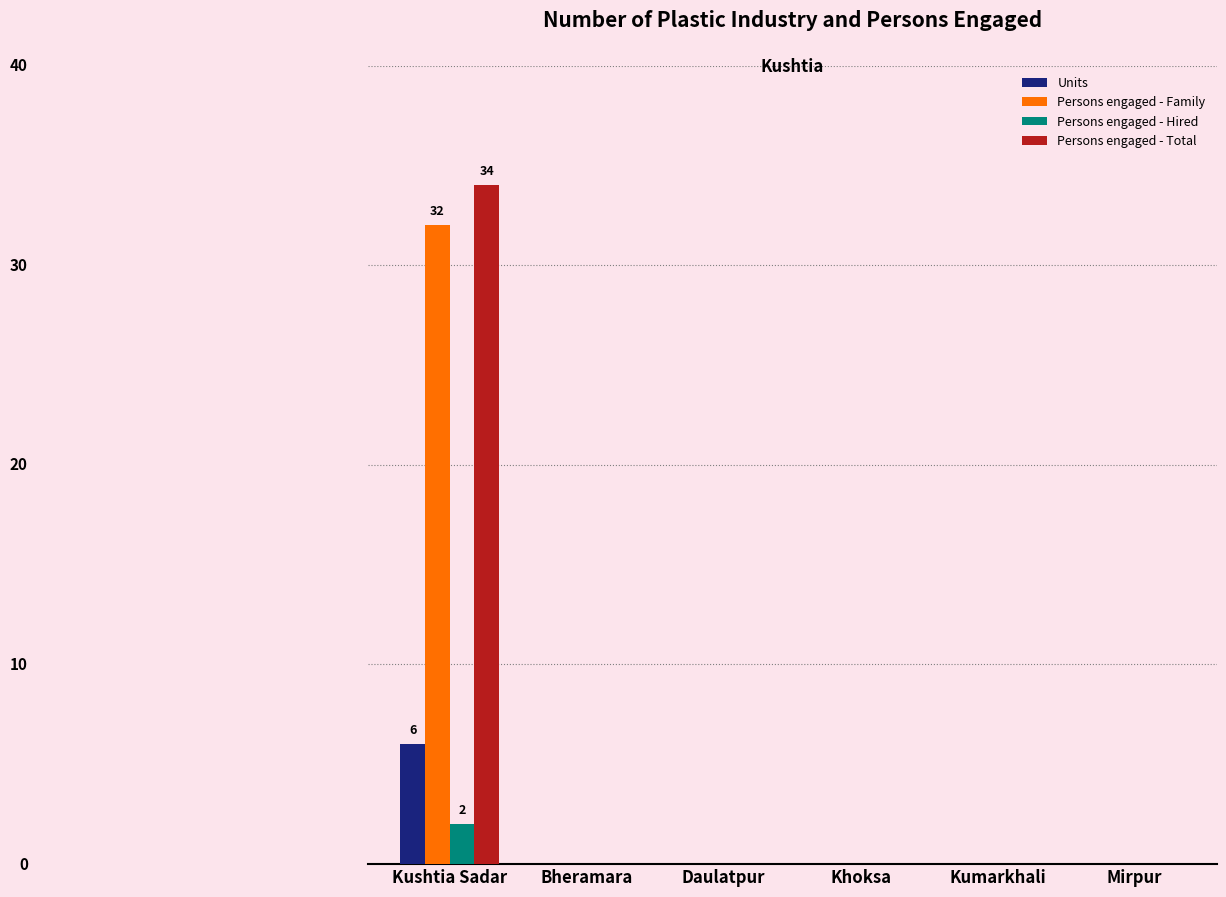

The value of Persons engaged - Hired at Kushtia Sadar is 3. True or false?

False